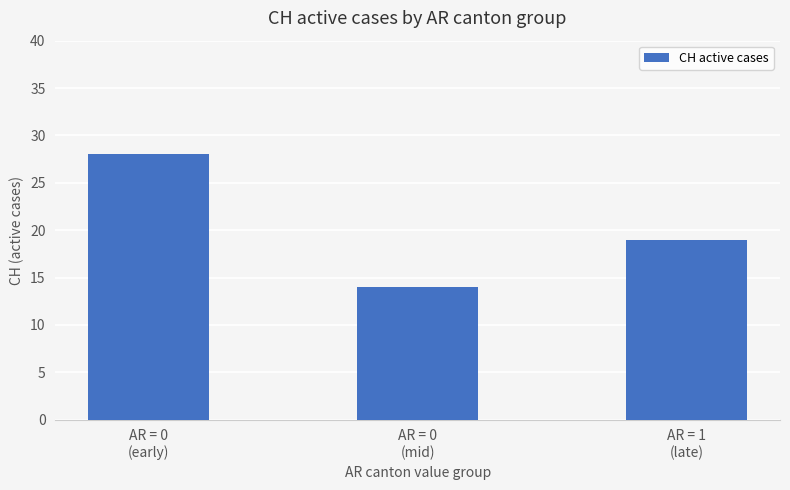

Rank the categories by value from lowest to highest.

AR = 0
(mid), AR = 1
(late), AR = 0
(early)